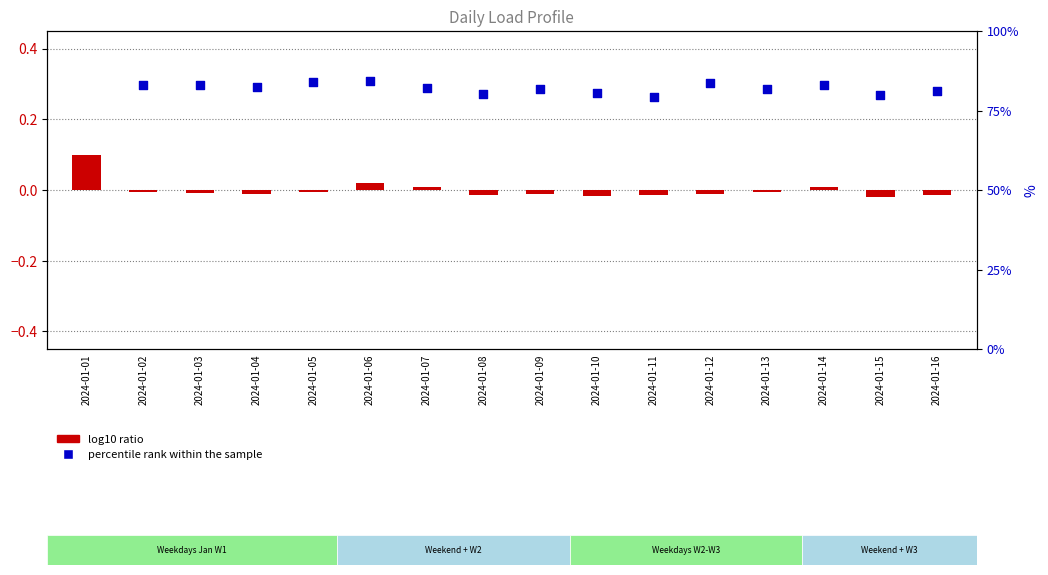

Which series contains the highest Y value?

percentile rank within the sample